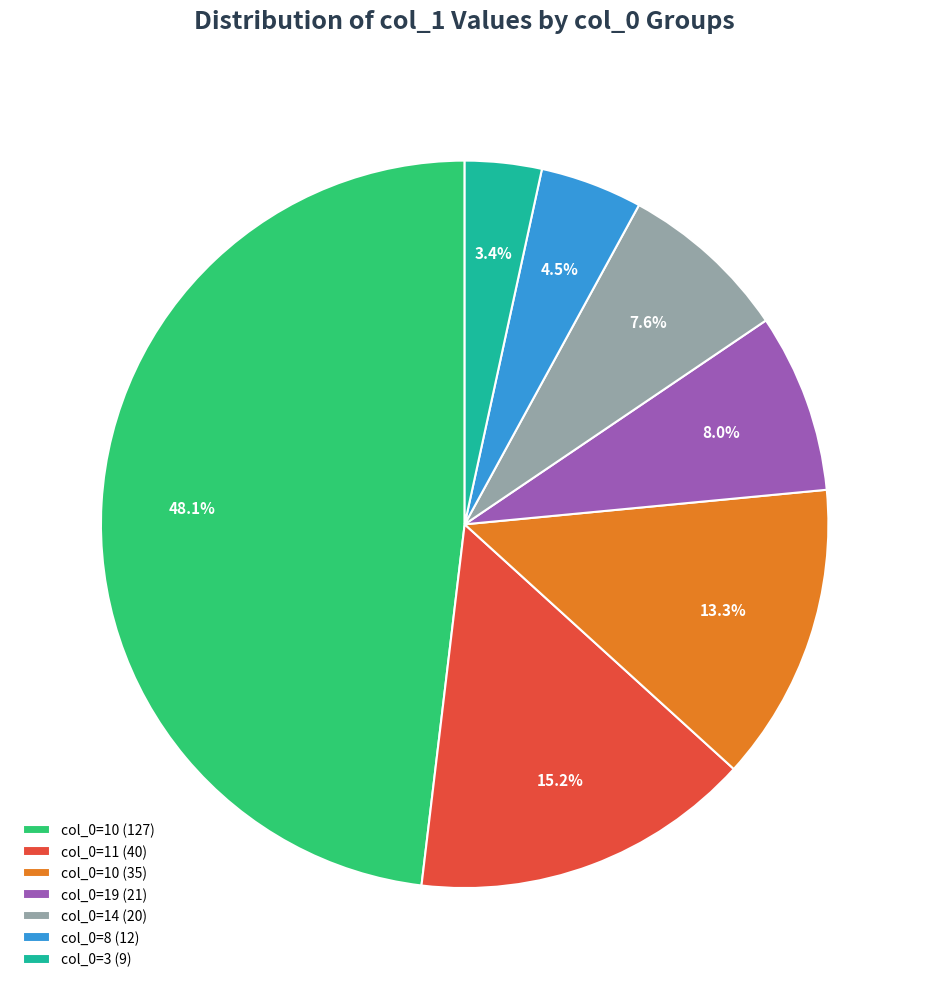

Is there any slice that represents more than half of the pie?

No